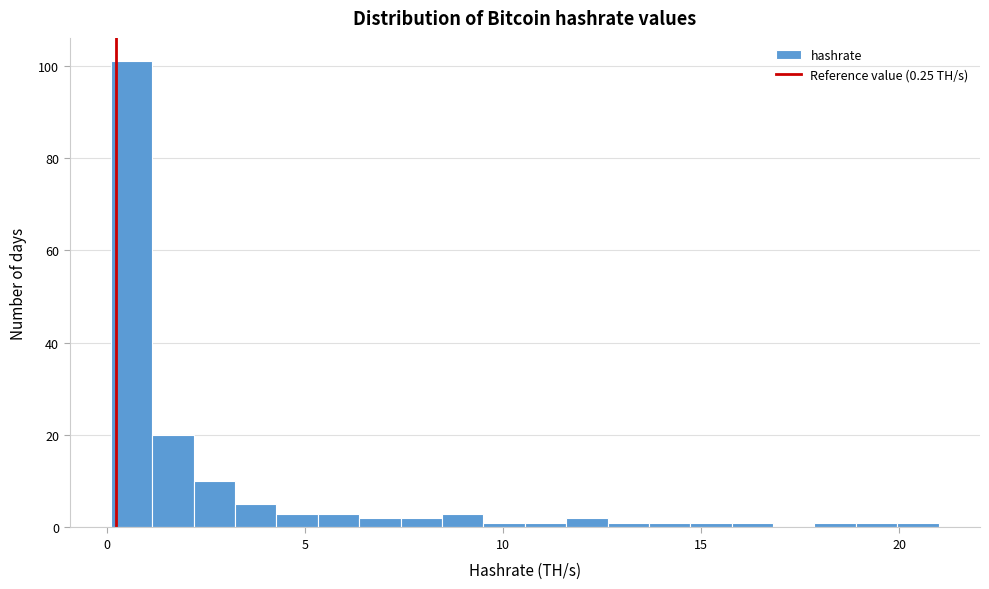

Read against the x-axis, roughly where is the centre of the tallest bar?

0.5